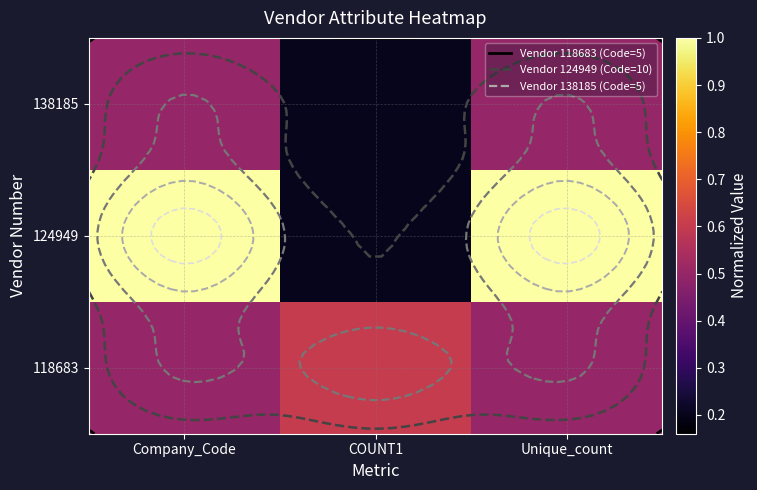

At how many categories does at least one series exceed 0?

3